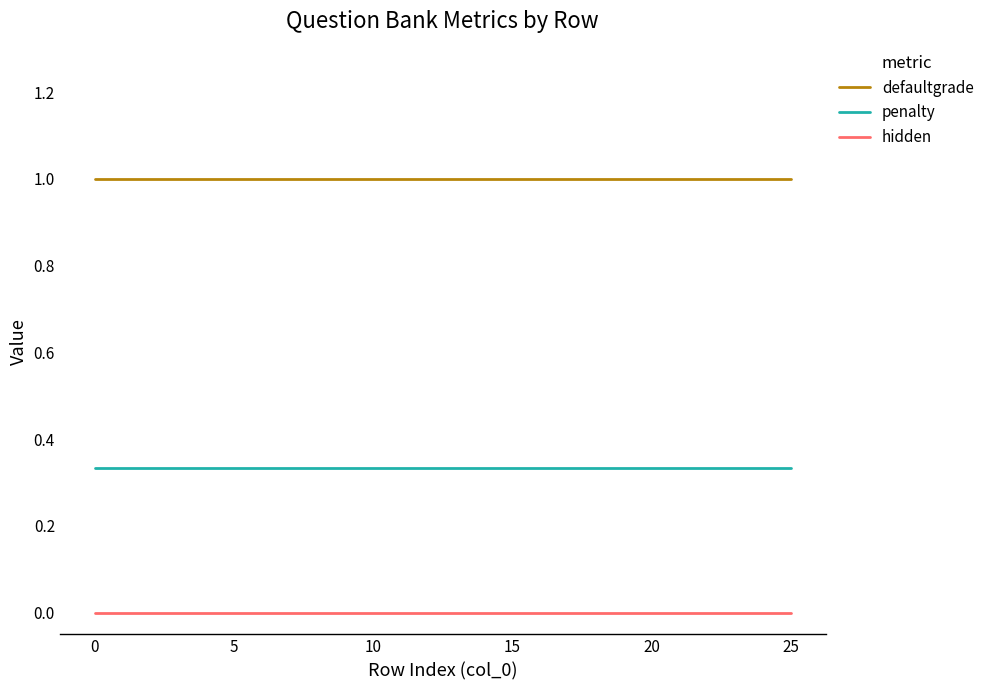

Rank the series by their maximum value, from lowest to highest.

hidden, penalty, defaultgrade